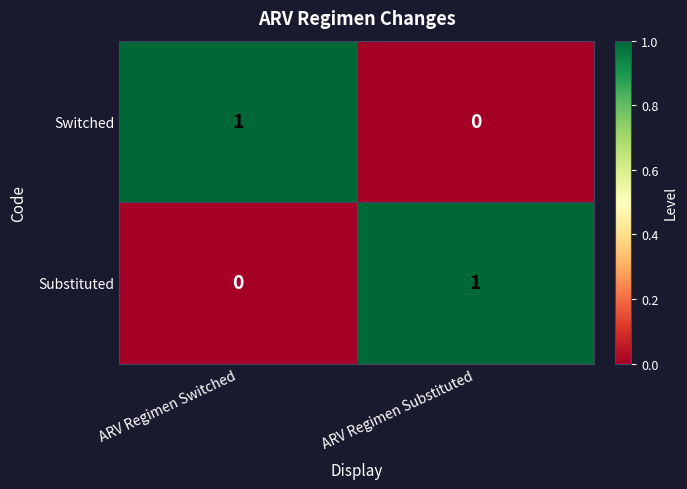

Where is Switched nearest to the value 0?

ARV Regimen Substituted